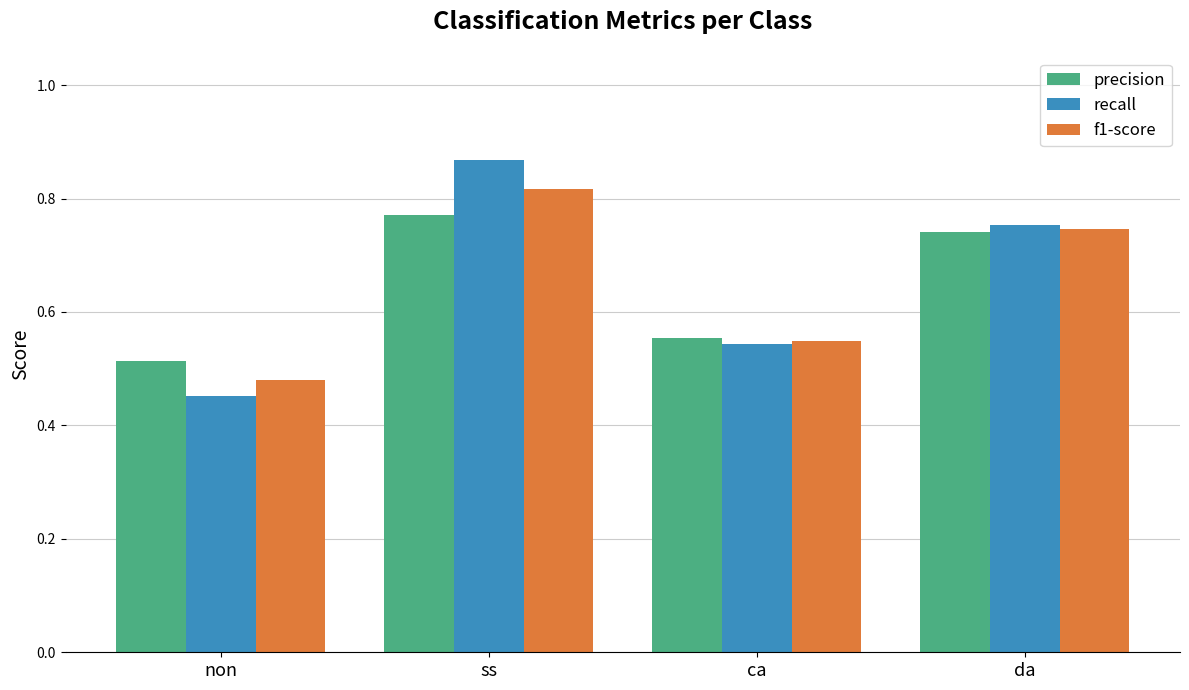

At which category does the chart reach its peak across all series?

ss